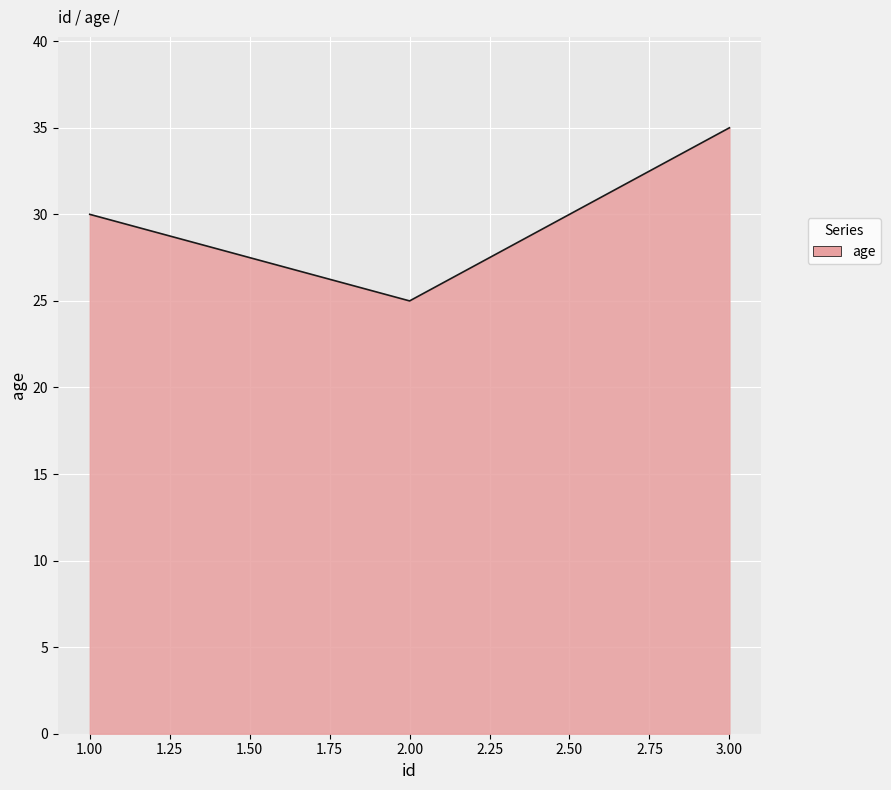

What is the ratio of the value at 1.00 to the value at 2.00?

1.2